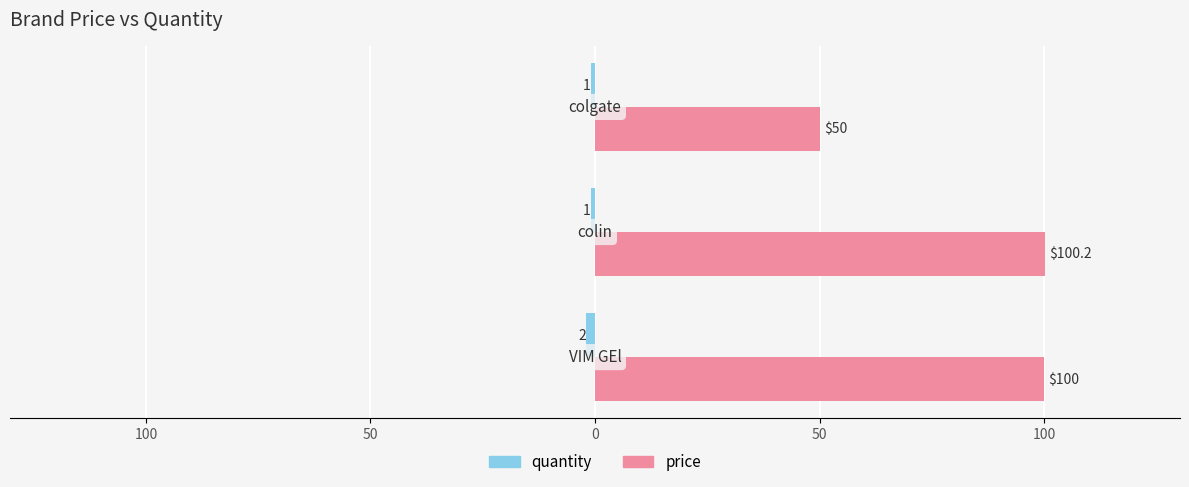

Which series has the largest range (max minus min)?

price